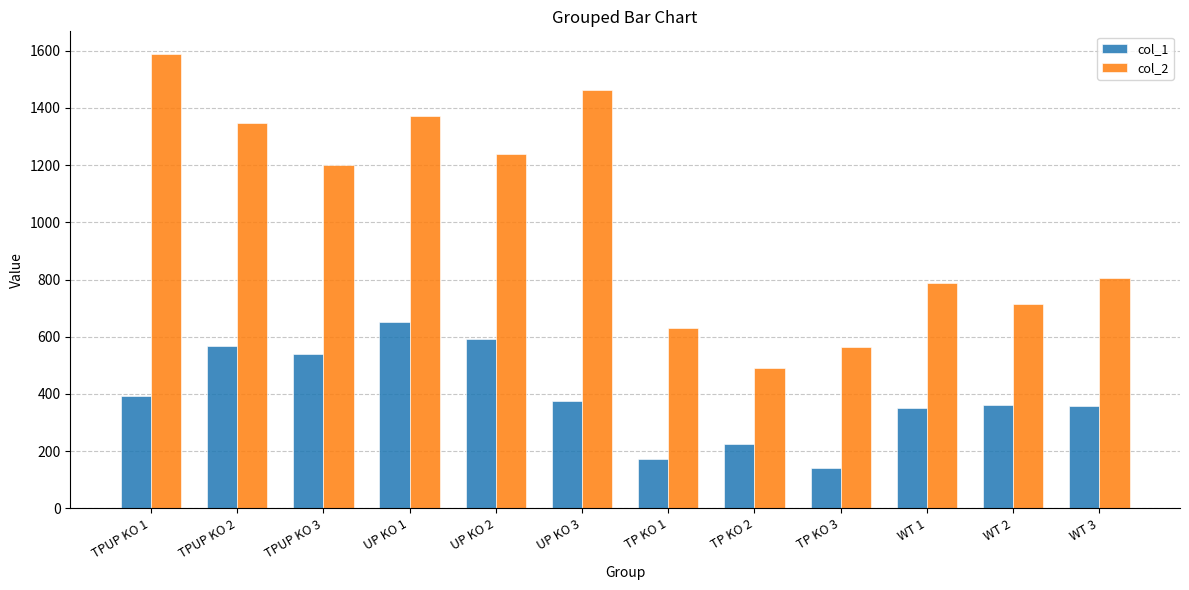

The value of col_1 at UP KO 2 is 1048.0. True or false?

False